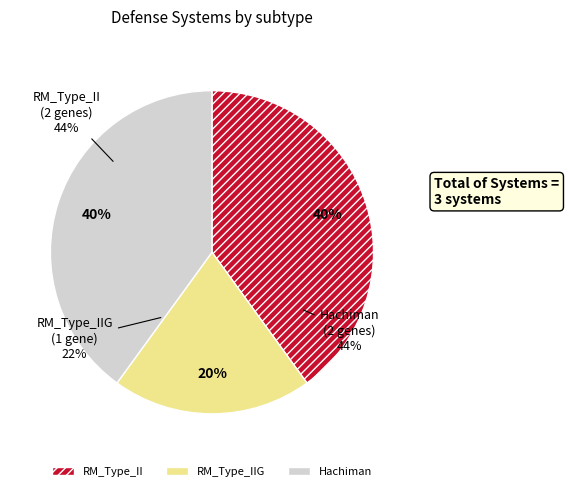

To the nearest percent, what is the difference between the RM_Type_IIG and RM_Type_II slice percentages?

20%